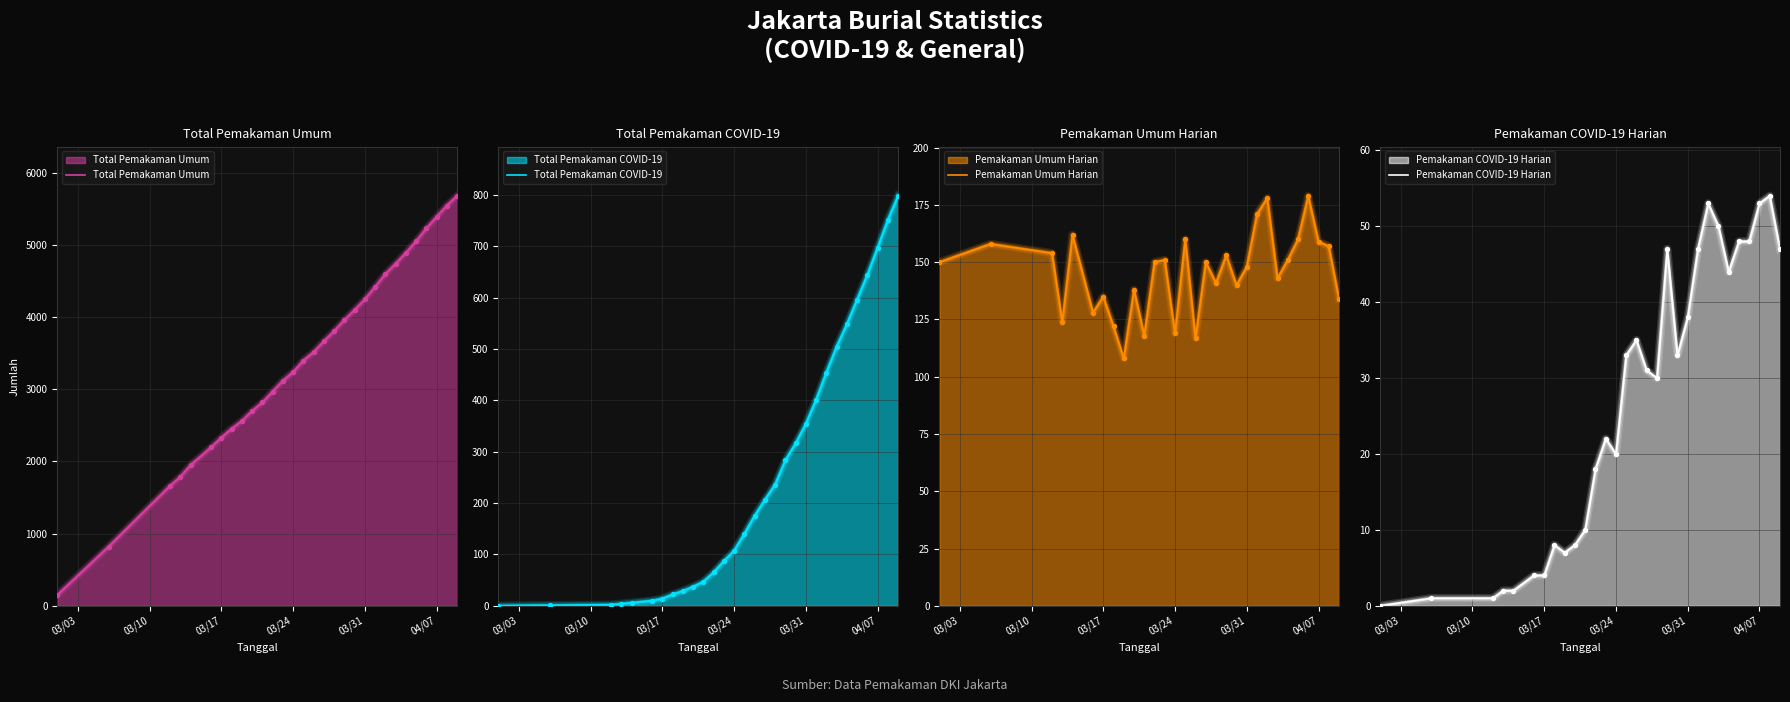

Which series reaches the maximum Y coordinate?

Total Pemakaman Umum